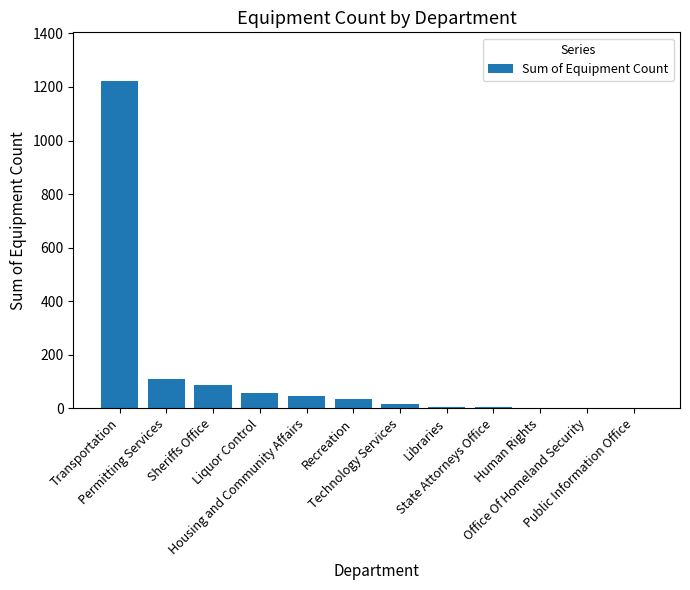

What is the sum of all values?

1582